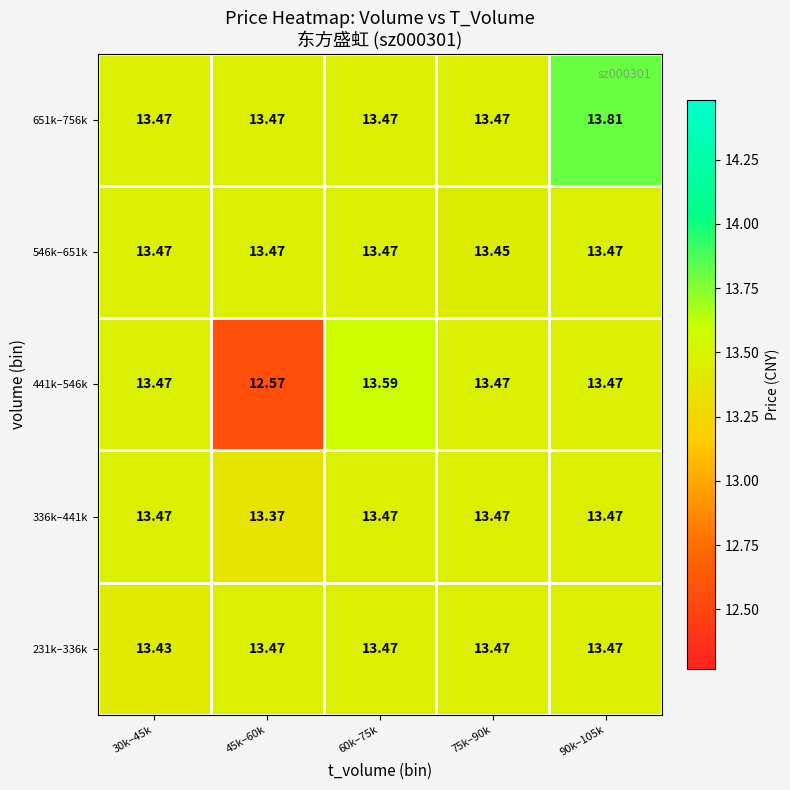

At how many categories does at least one series exceed 12?

5